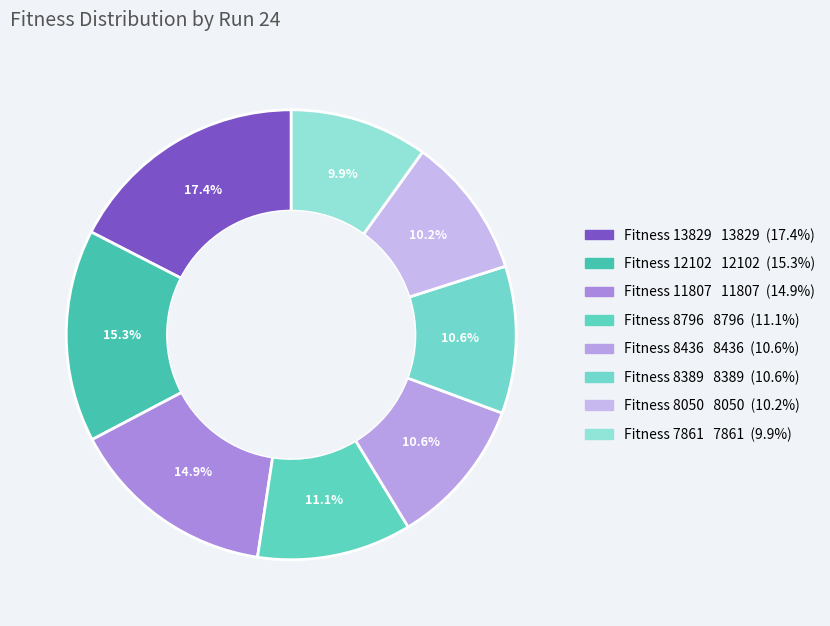

Which category has the smallest portion of the pie?

7861